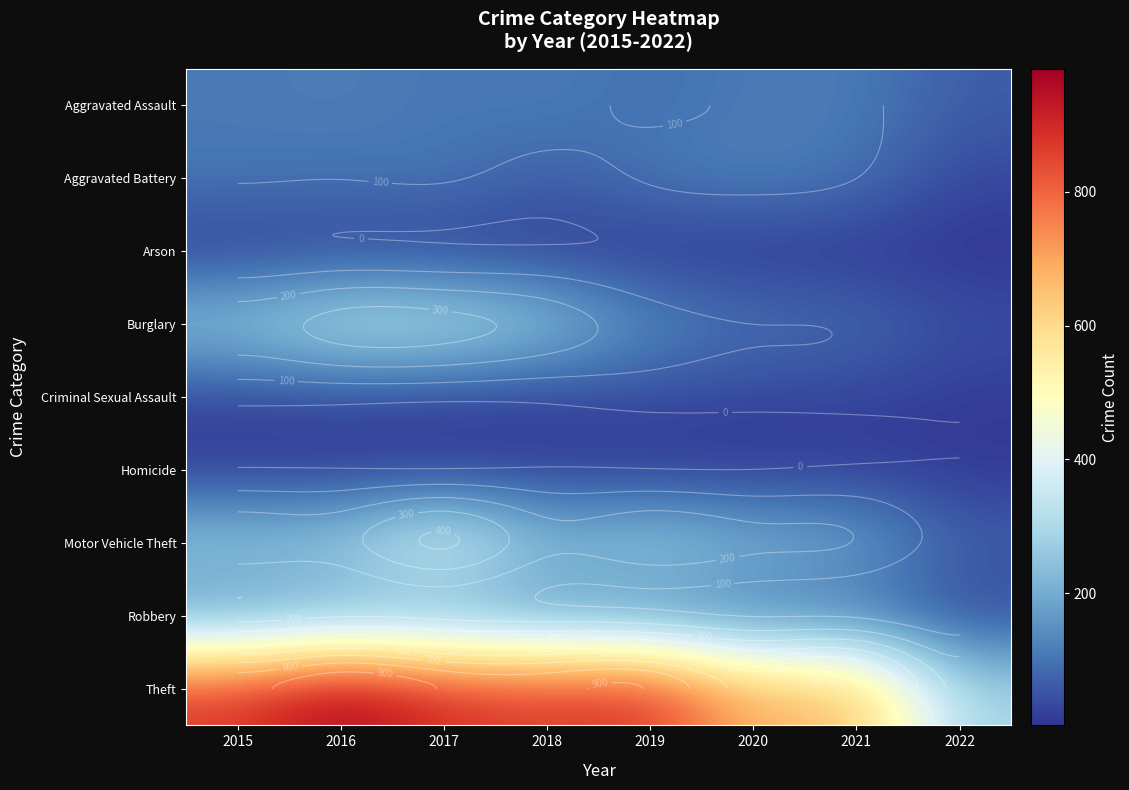

How many values in the Aggravated Battery series exceed 108?

1